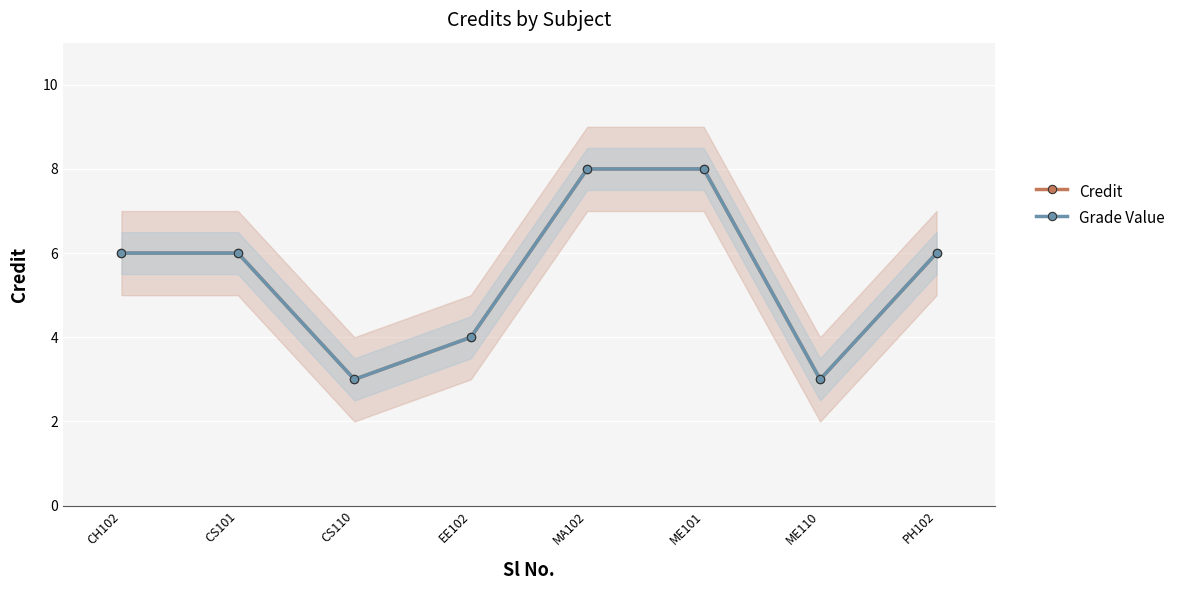

The value of Grade Value at EE102 is 4. True or false?

True